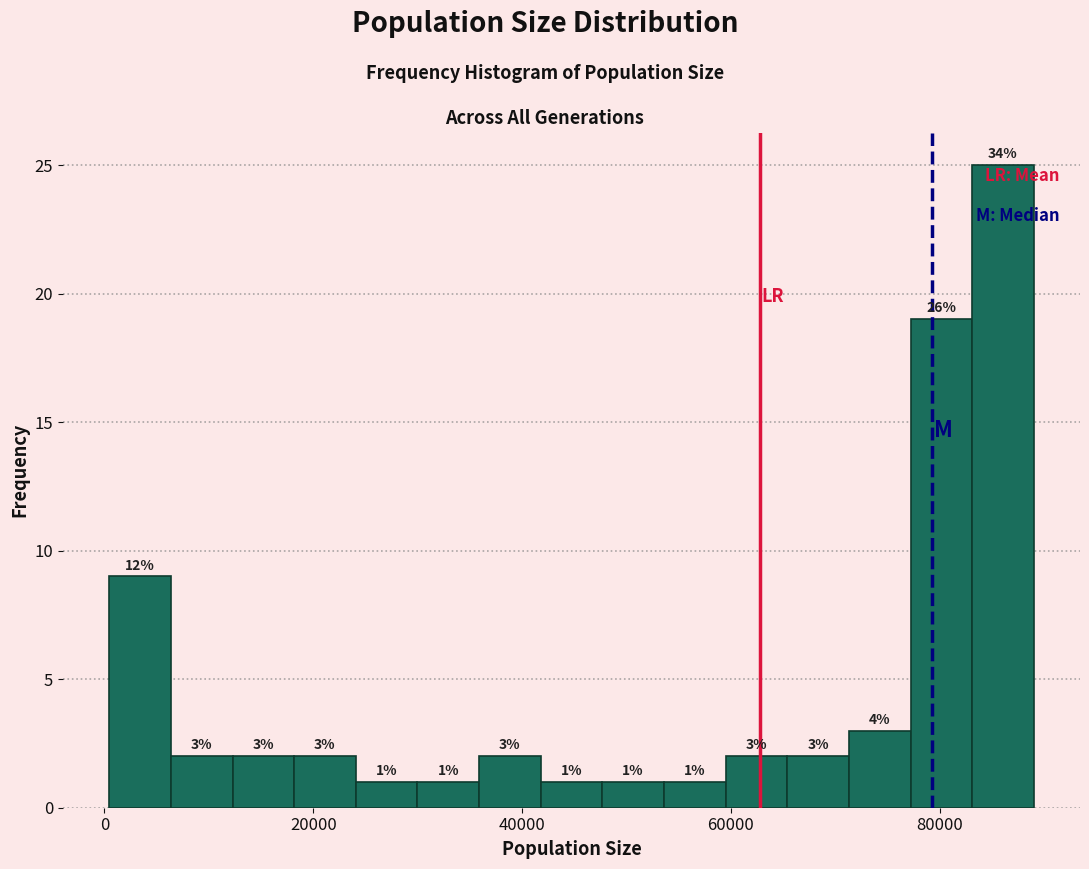

Read against the x-axis, roughly where is the centre of the tallest bar?

86000